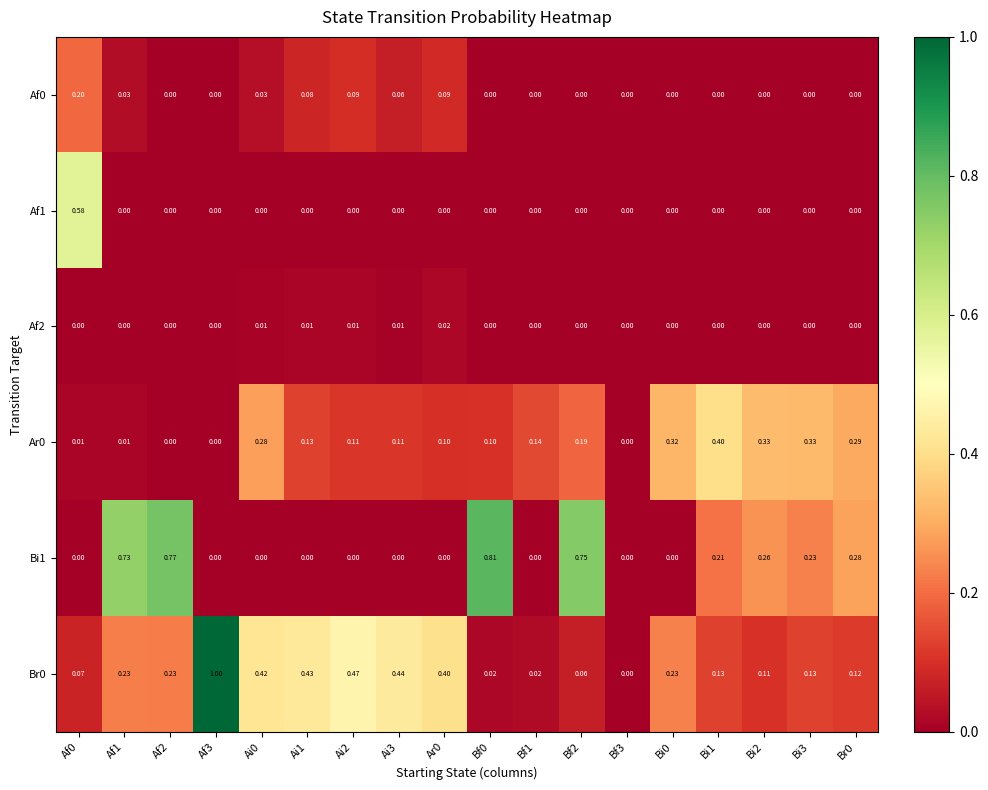

Is the value of Bi1 at Af3 greater than the value of Af0 at Ai1?

No